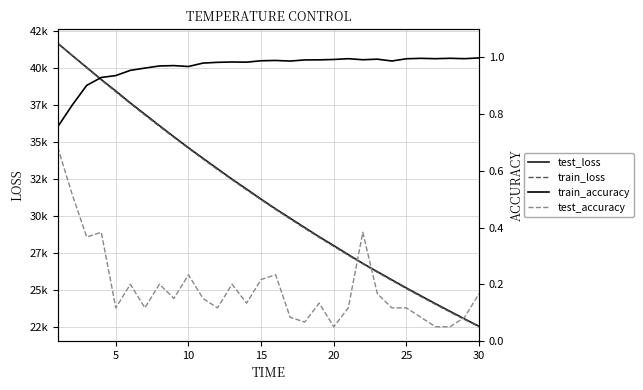

Which series has the widest spread of values?

train_loss